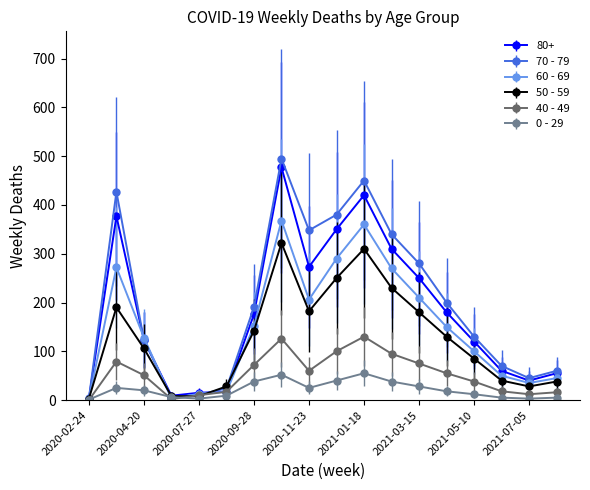

True or false: 0 - 29 has more than 1 points higher than both neighbors.

True